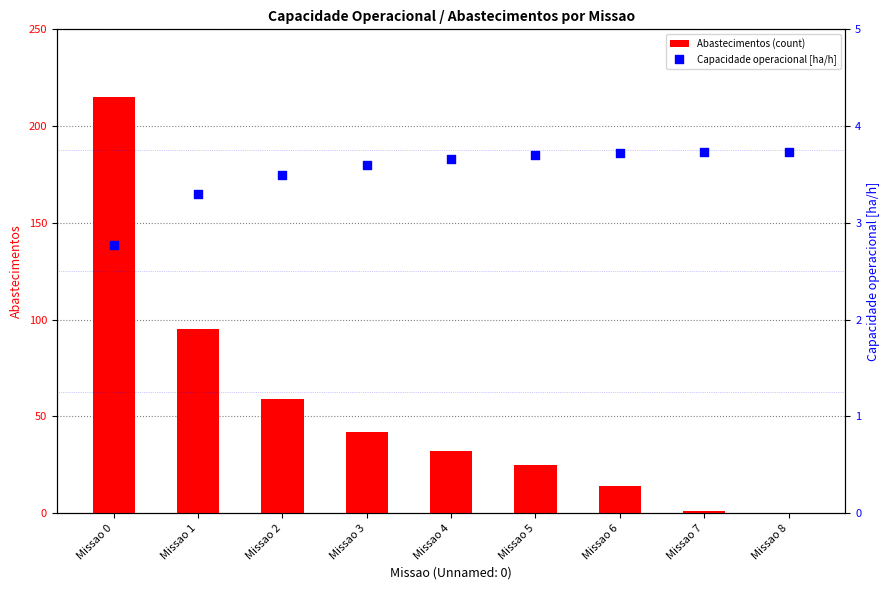

What is the total value across all series at Missao 5?

28.7